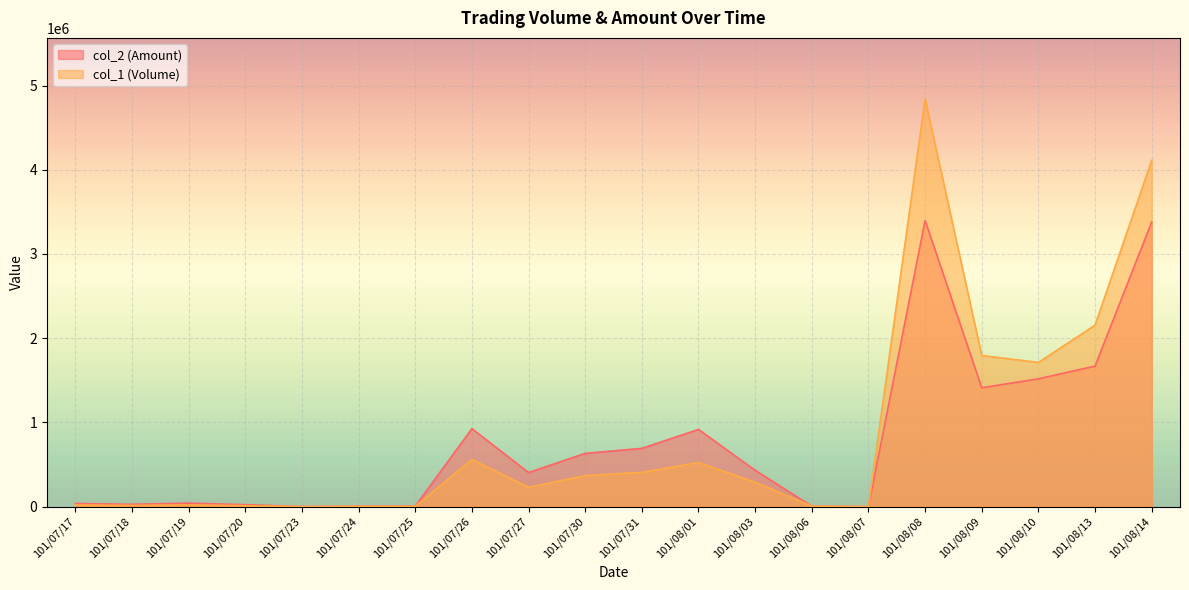

True or false: col_1 (Volume) has a value of 5000 at 101/08/06.

True